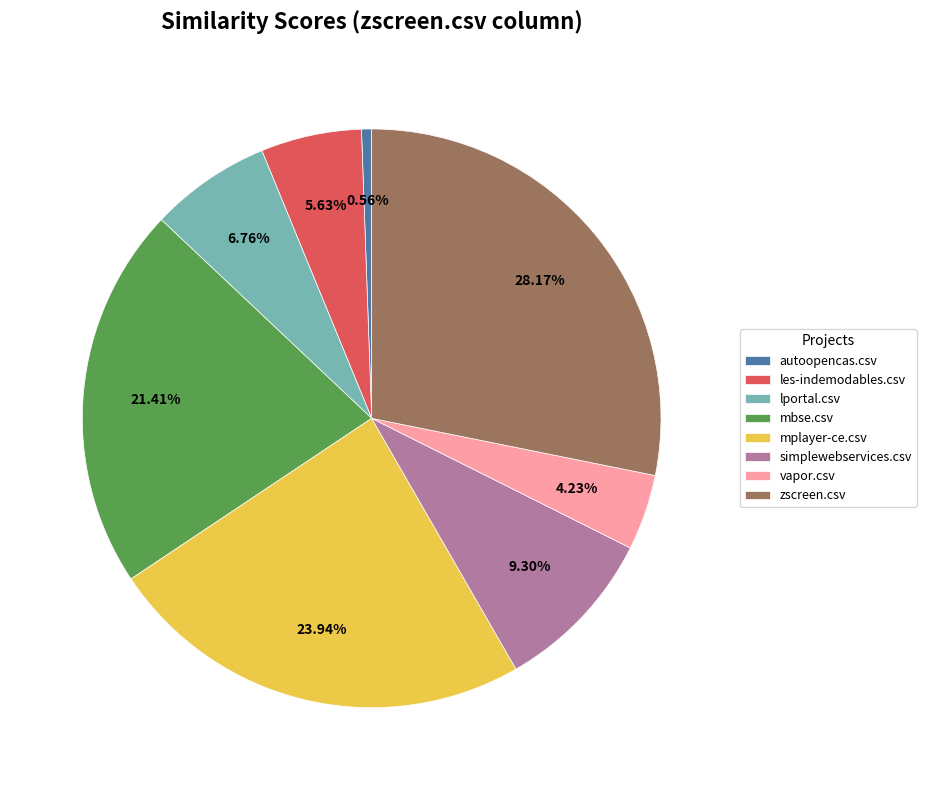

To the nearest percent, what percentage of the pie is mplayer-ce.csv?

24%